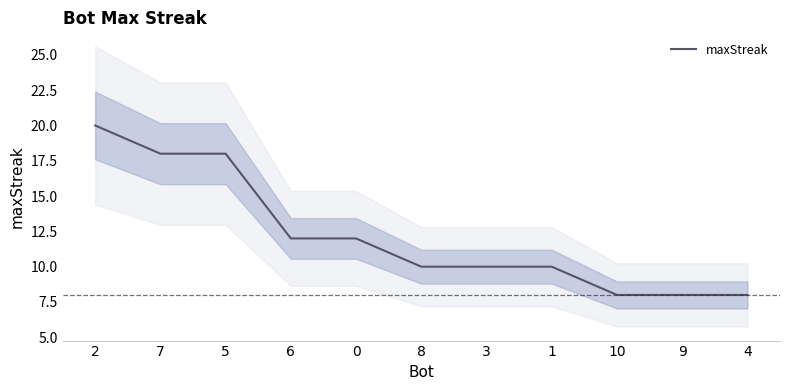

Which category has the lowest value across all series?

10